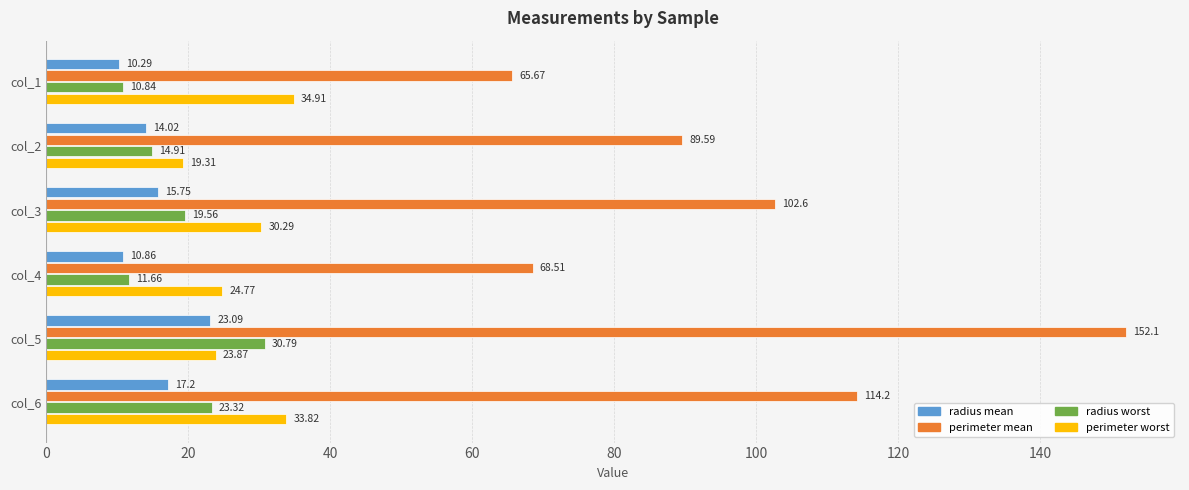

What is the lowest value of the radius mean series?

10.3